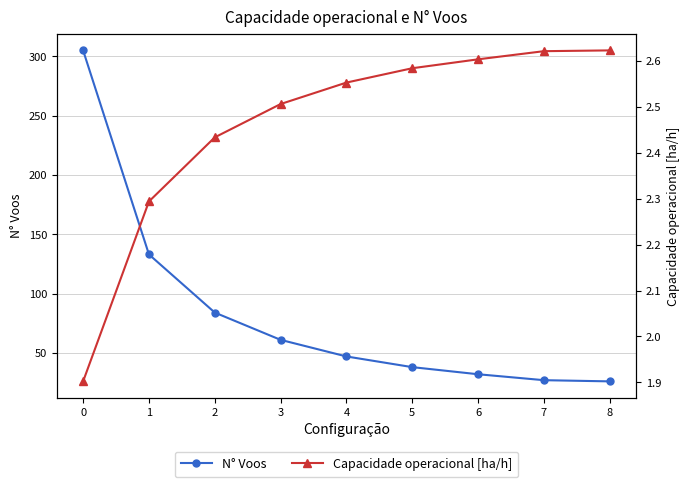

Where does the Capacidade operacional [ha/h] series first go above 2?

1